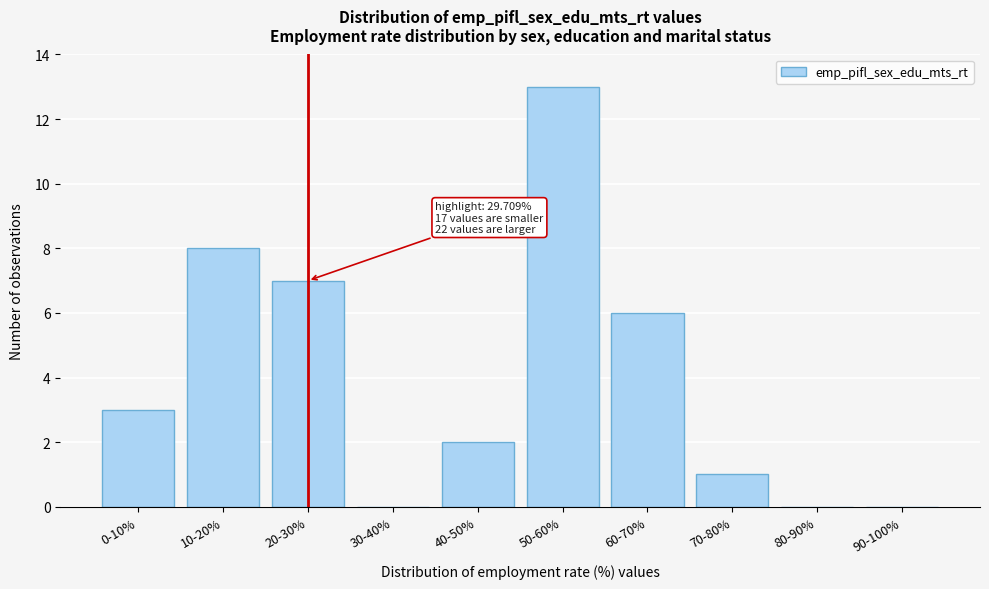

Reading left to right, transcribe all the data shown in this chart.

0-10%=3	10-20%=8	20-30%=7	30-40%=0	40-50%=2	50-60%=13	60-70%=6	70-80%=1	80-90%=0	90-100%=0